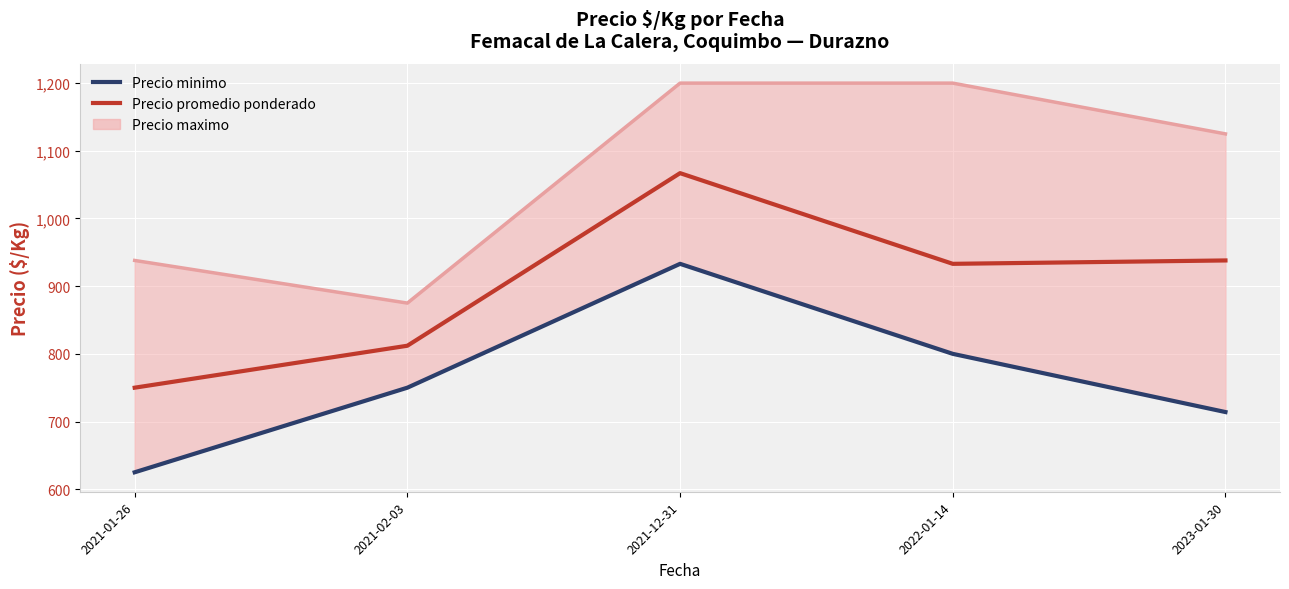

True or false: Precio promedio ponderado and Precio minimo intersect in this chart.

False